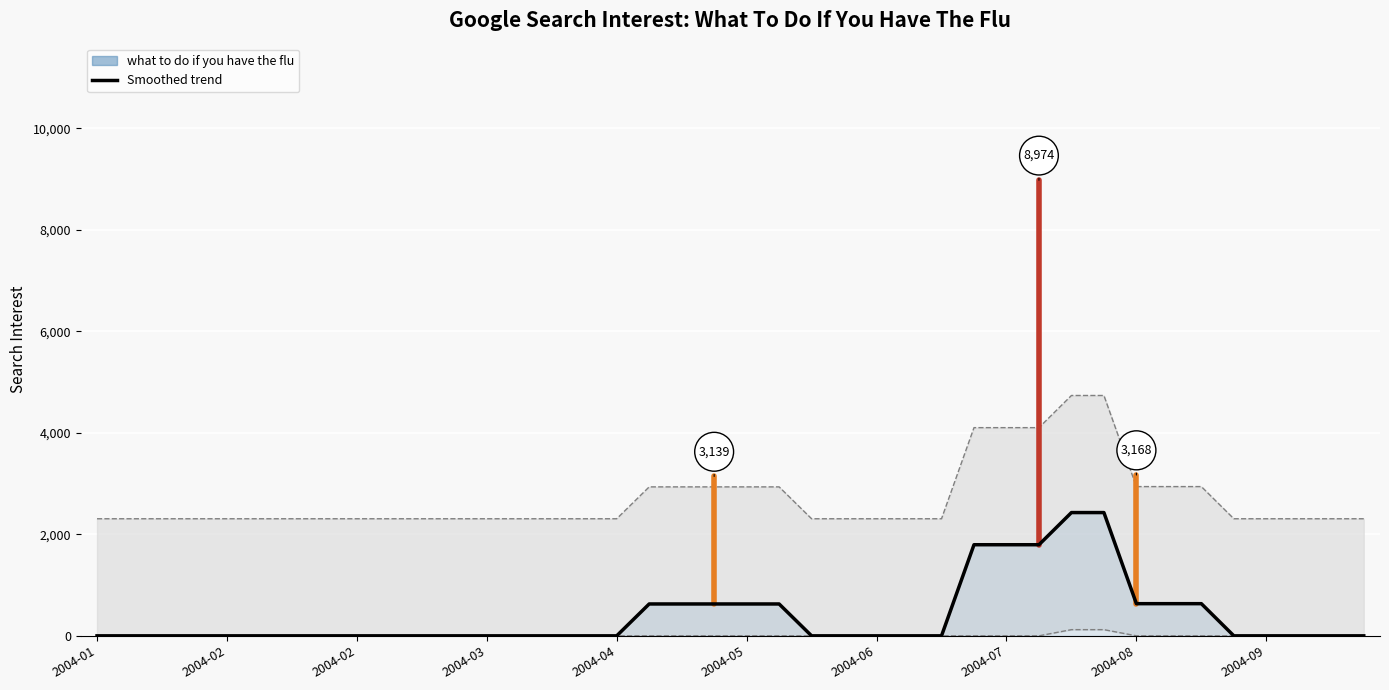

What is the sum of all values?

15281.0